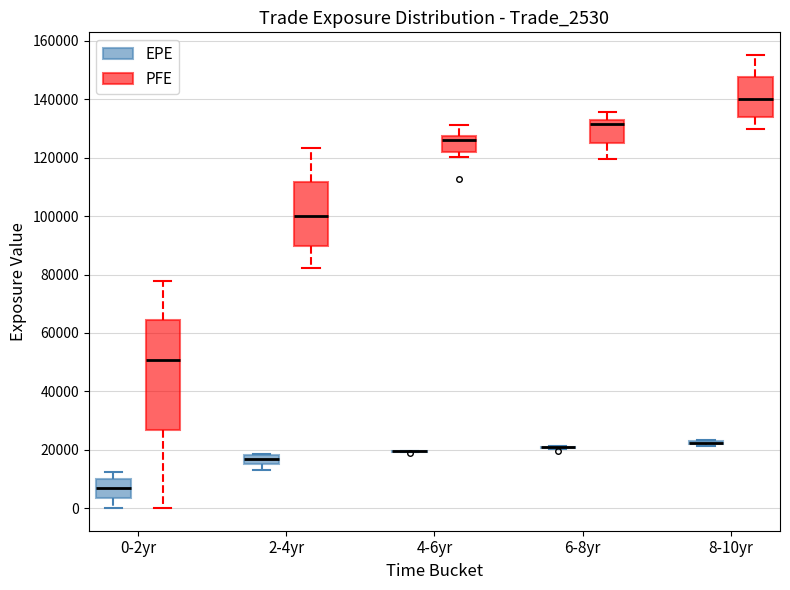

Comparing the boxes themselves (not the whiskers), which one is the tallest?

0-2yr (PFE)